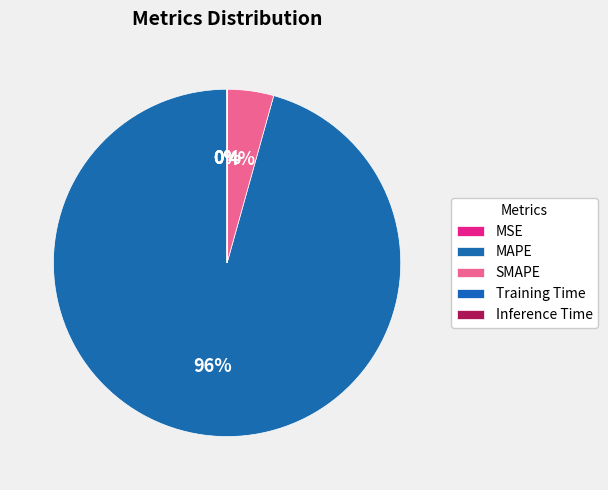

What percentage is NOT represented by MSE?

100.0%